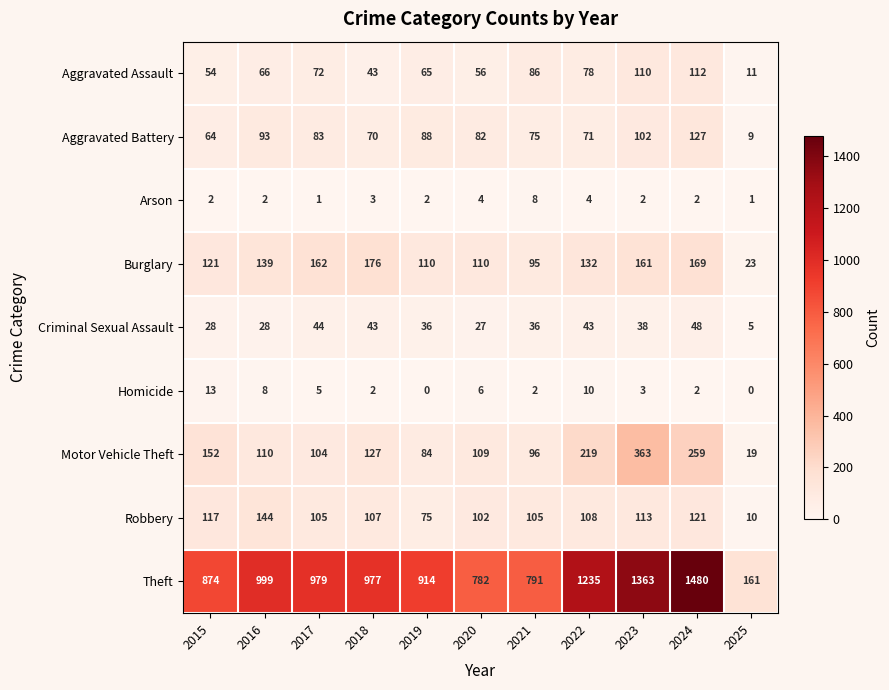

How many distinct data groups are displayed?

9